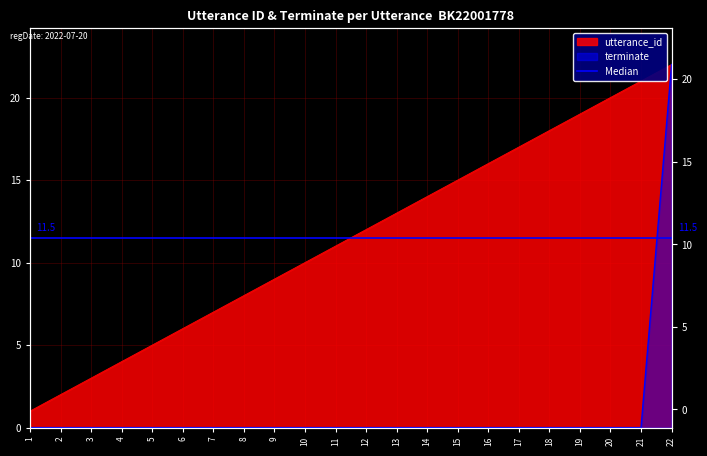

Is it true that utterance_id equals 18 at 18?

True